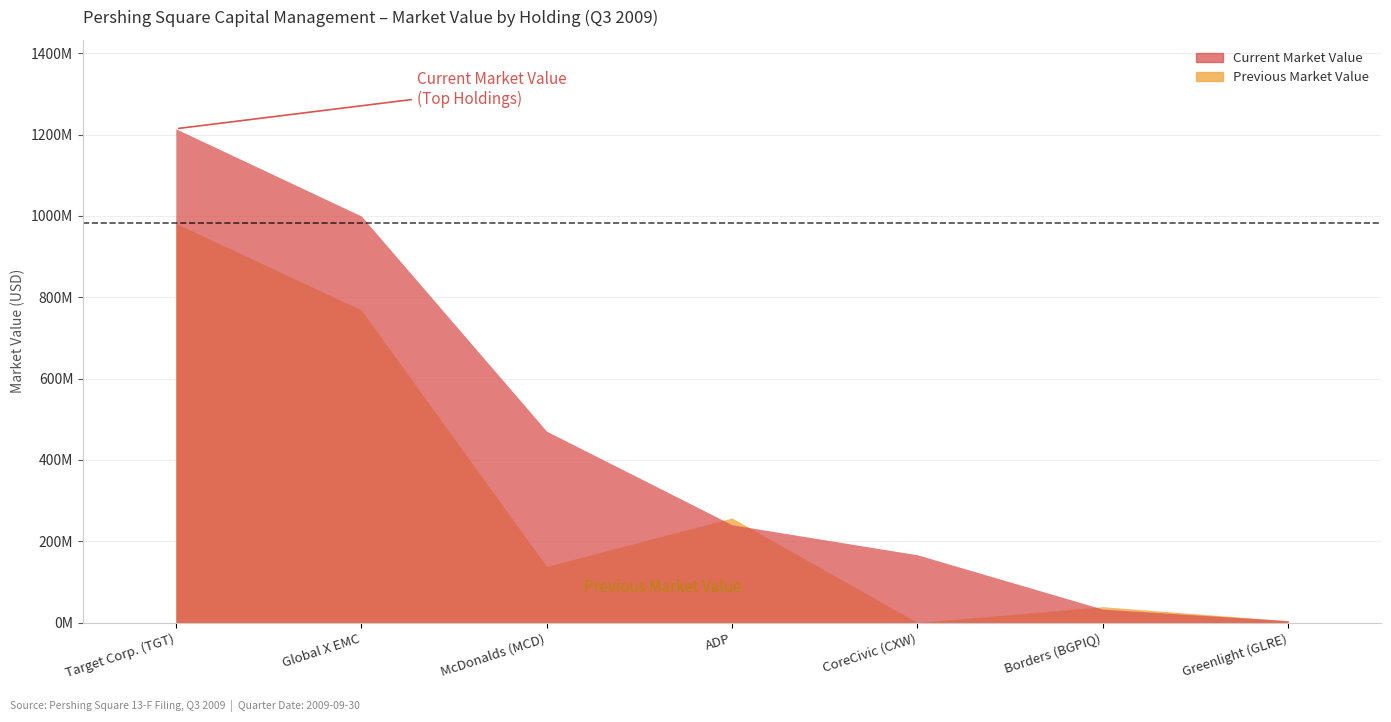

What is the label of the 2nd point from the left?

Global X EMC